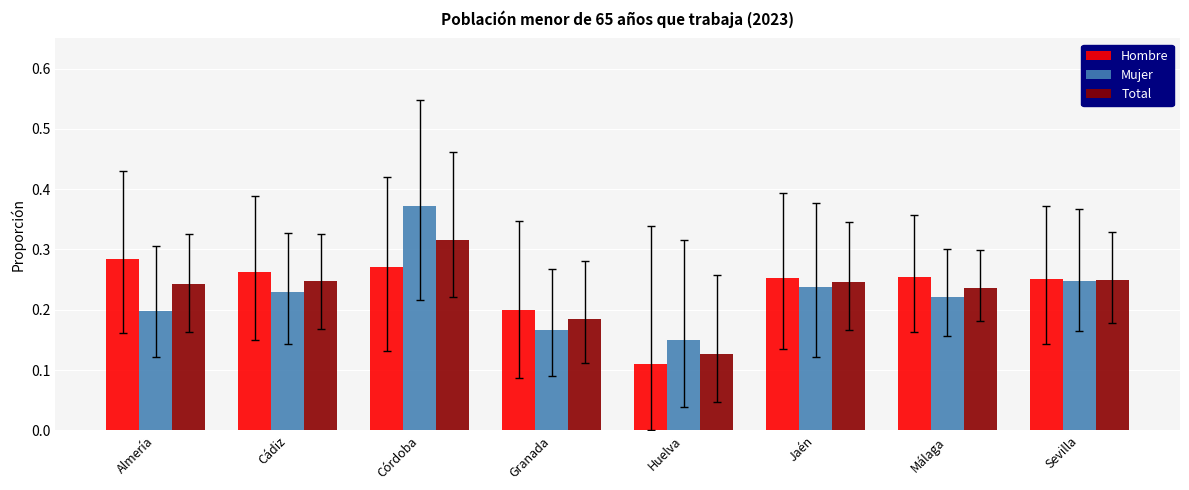

How many bars are there in each group?

3